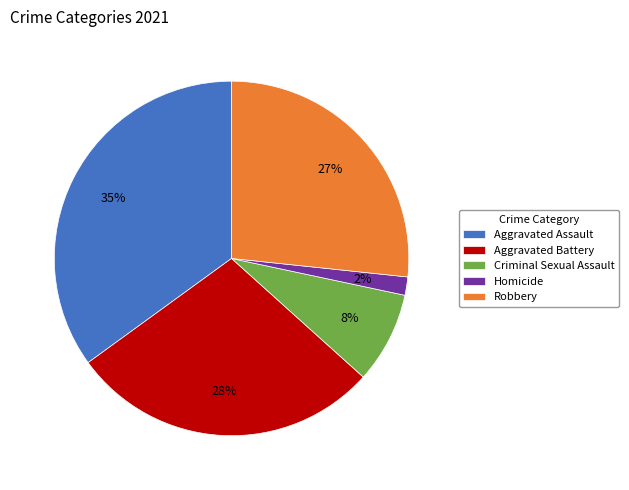

Is the sum of Robbery and Aggravated Battery greater than half?

Yes